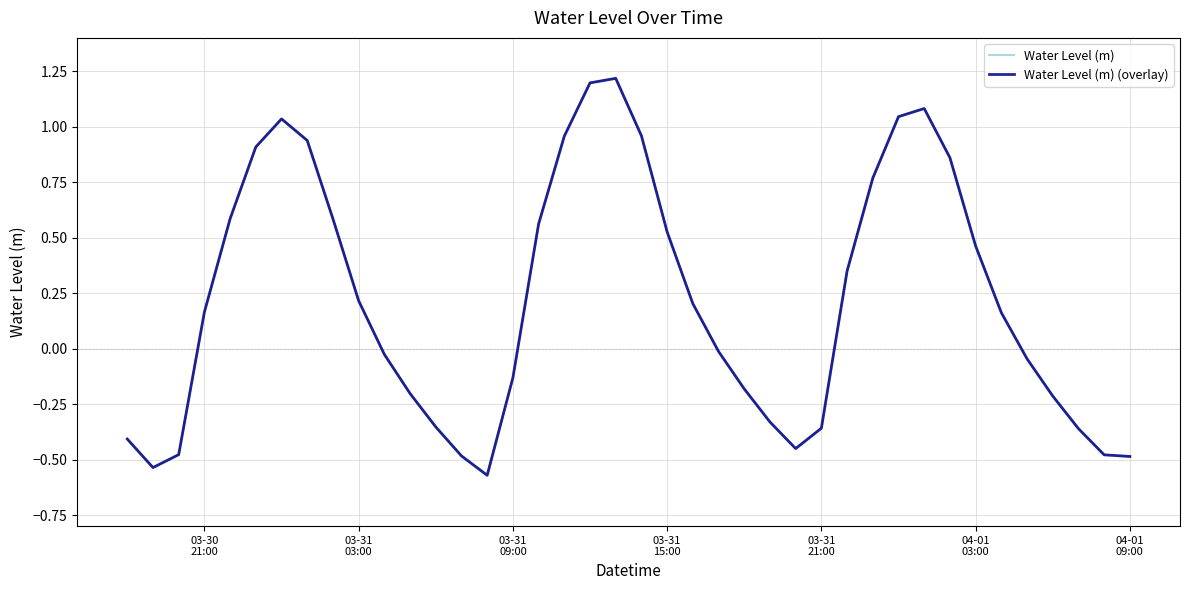

Is this an area chart (filled region under the line)?

No